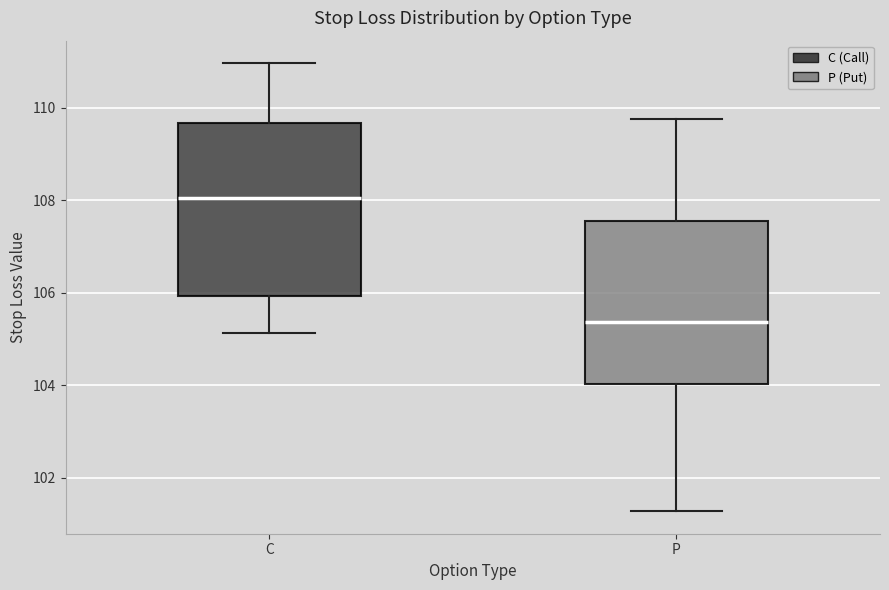

Reading left to right, read every box against the y-axis: the position of its median line, the range the box covers, and the ends of its whiskers. The values are not printed on the chart, so give them approximately, as read against the axis.

C: median 108.0, box 106.0 to 109.6, whiskers 105.2 to 111.0
P: median 105.4, box 104.0 to 107.6, whiskers 101.2 to 109.8